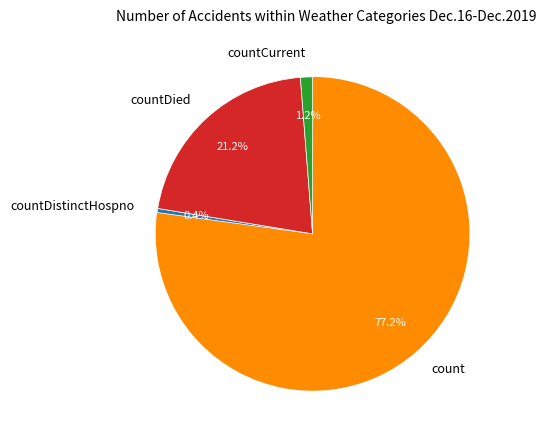

To the nearest percent, what percentage of the pie is countDied?

21%